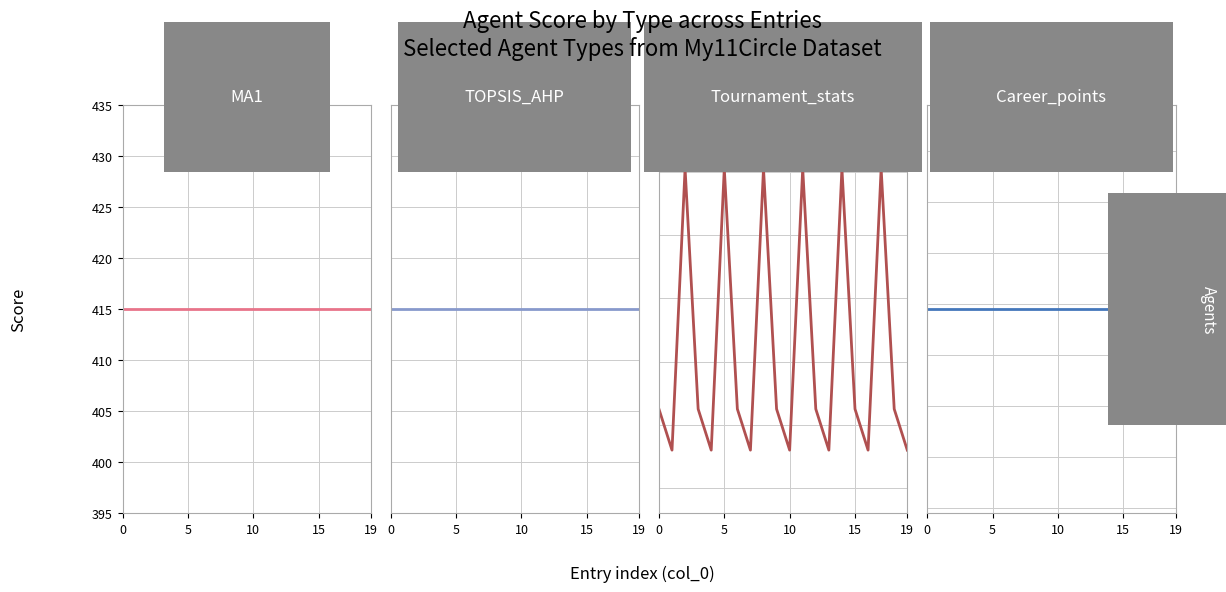

The Tournament_stats series shows 318.9 at 14. True or false?

False